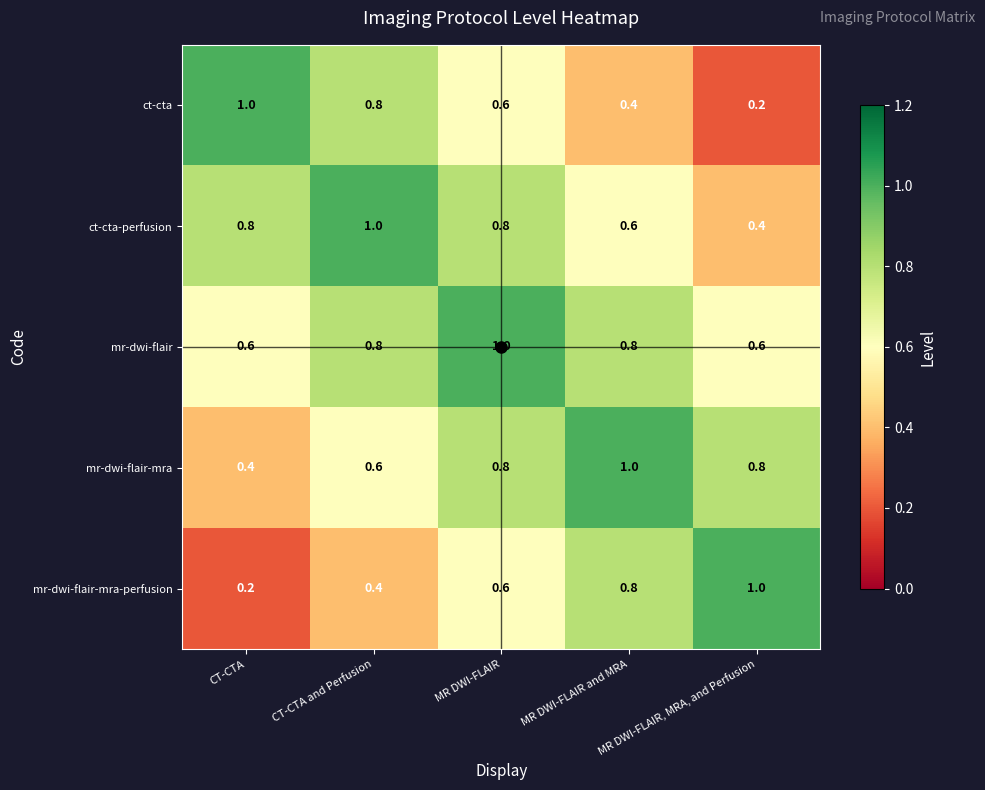

What is the lowest value of the mr-dwi-flair series?

0.6